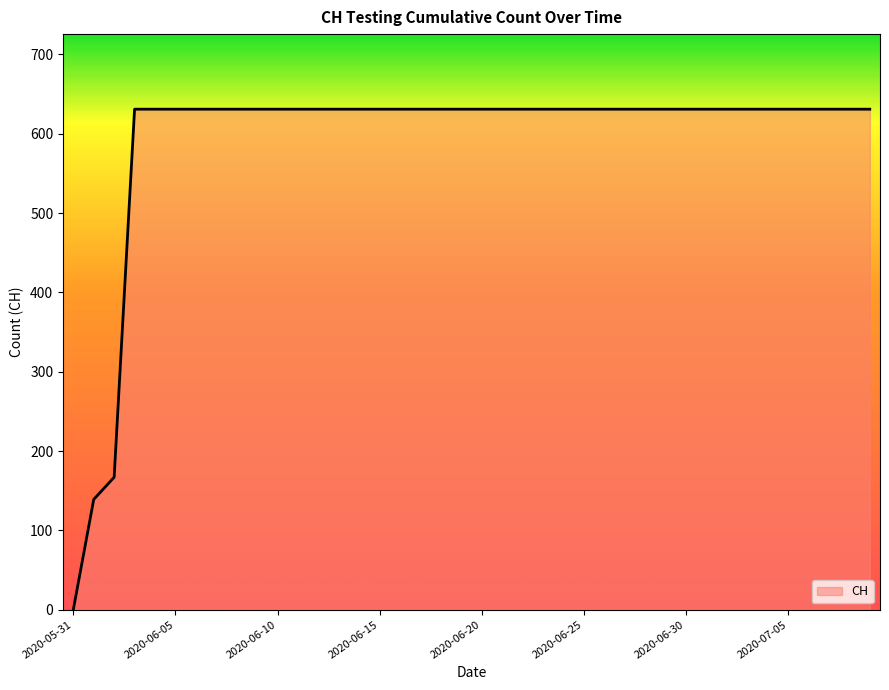

What is the maximum value shown in the chart?

631